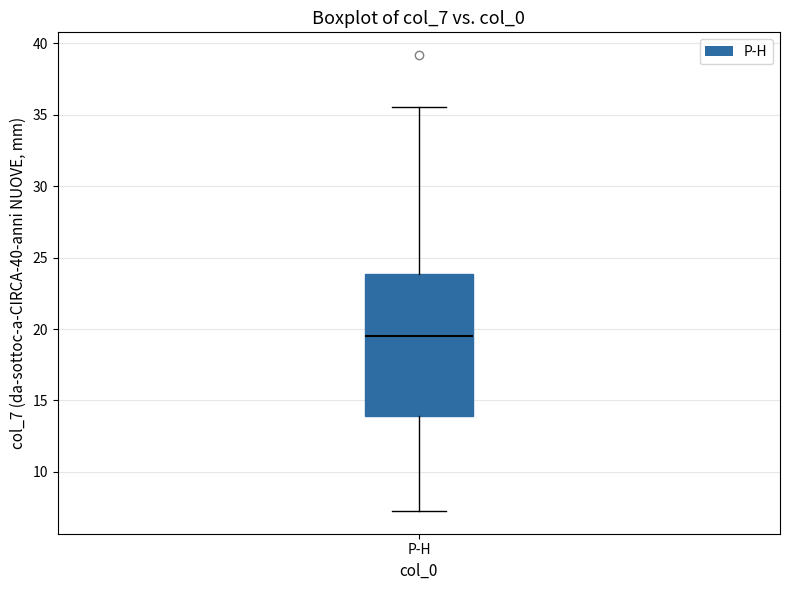

Transcribe this box plot: give where the median line is, the range the box spans, and where the two whiskers end, as read against the y-axis. The values are not printed on the chart, so give them approximately, as read against the axis.

median 19.5, box 14.0 to 24.0, whiskers 7.5 to 35.5